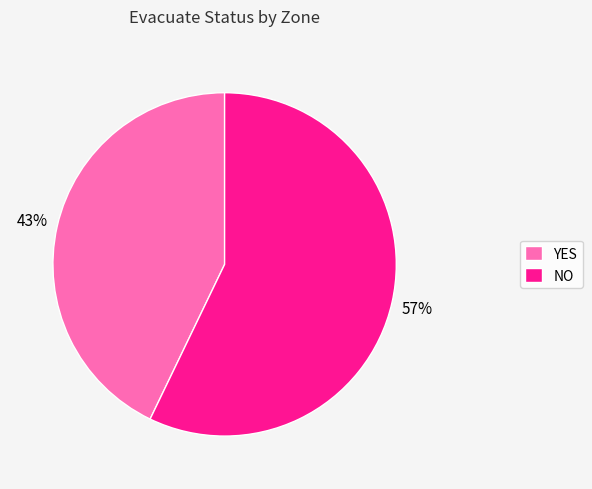

Is the sum of YES and NO greater than half?

Yes